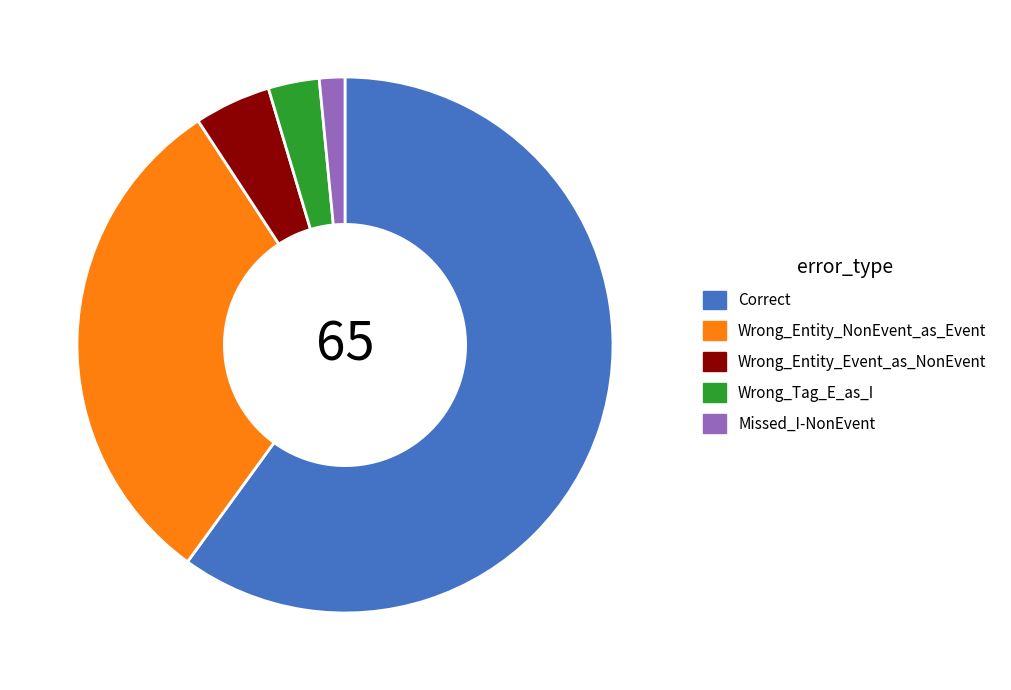

Is there a majority slice in this chart?

Yes